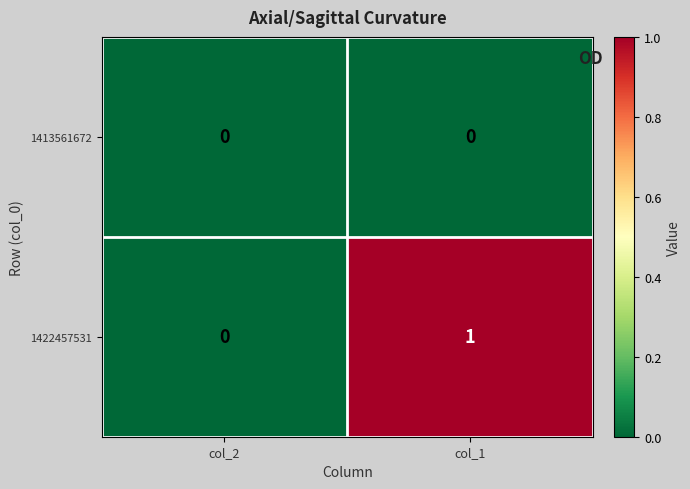

Rank the series at col_1 from lowest to highest value.

1413561672, 1422457531